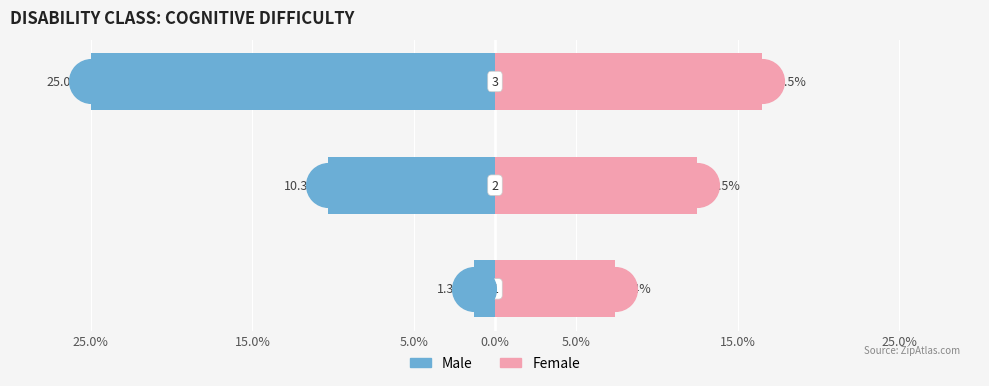

Which series reaches the minimum Y coordinate?

Male